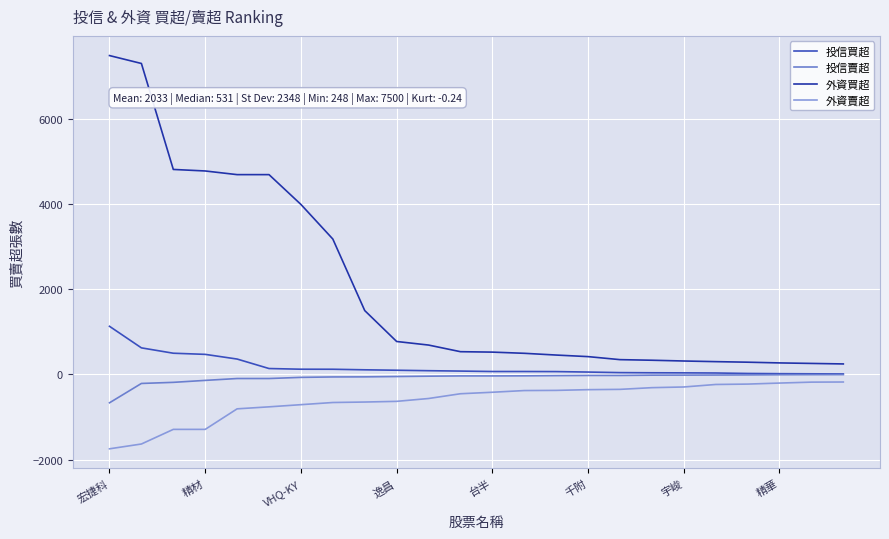

What is the greatest value displayed?

7500